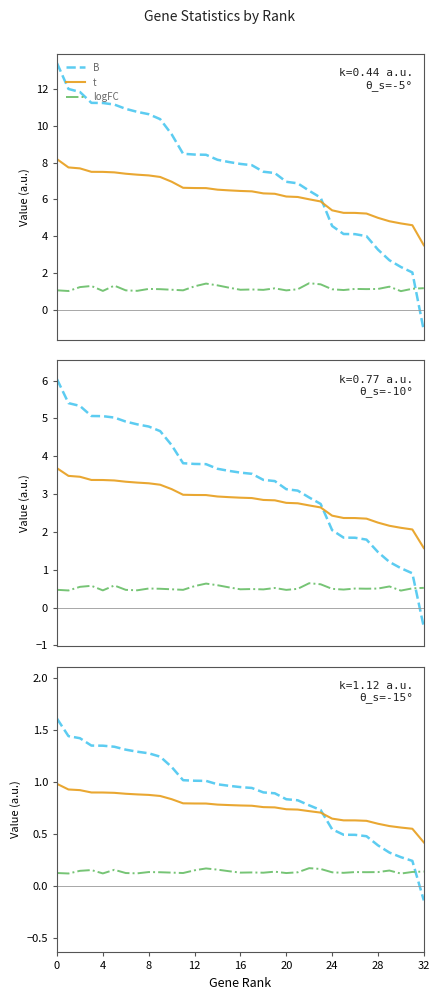

True or false: t has more than 2 points higher than both neighbors.

False